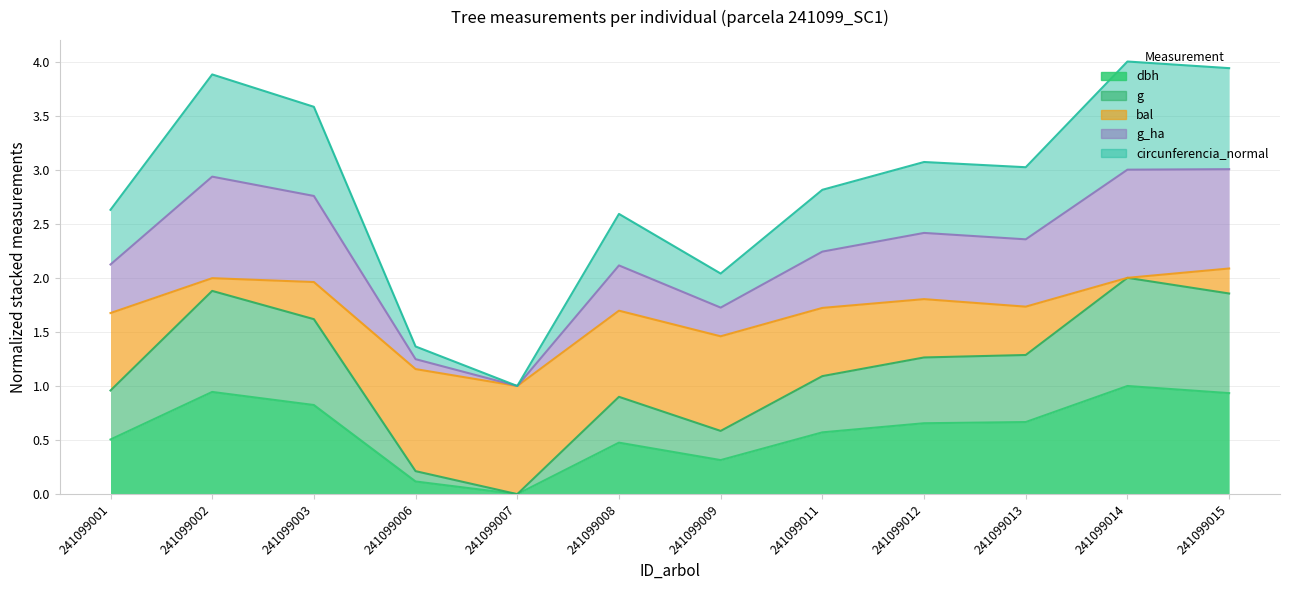

What is the maximum value for dbh?

1.0